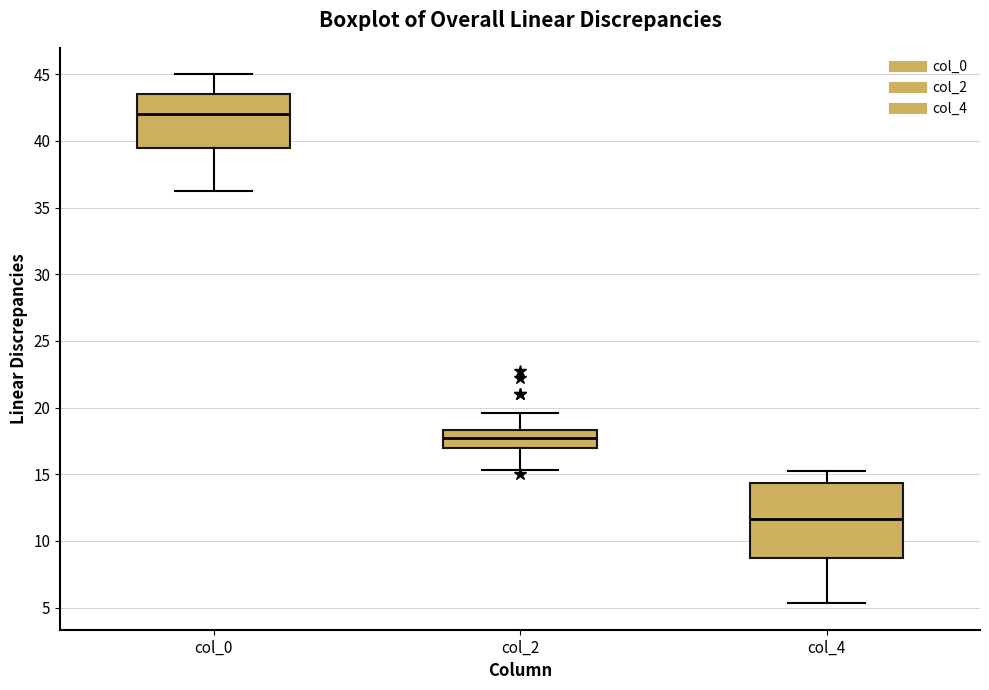

Reading left to right, transcribe this box plot: for each box, give where its median line is, the range the box spans, and where its two whiskers end, as read against the y-axis. The values are not printed on the chart, so give them approximately, as read against the axis.

col_0: median 42.0, box 39.5 to 43.5, whiskers 36.5 to 45.0
col_2: median 18.0, box 17.0 to 18.5, whiskers 15.5 to 19.5
col_4: median 11.5, box 9.0 to 14.5, whiskers 5.5 to 15.5